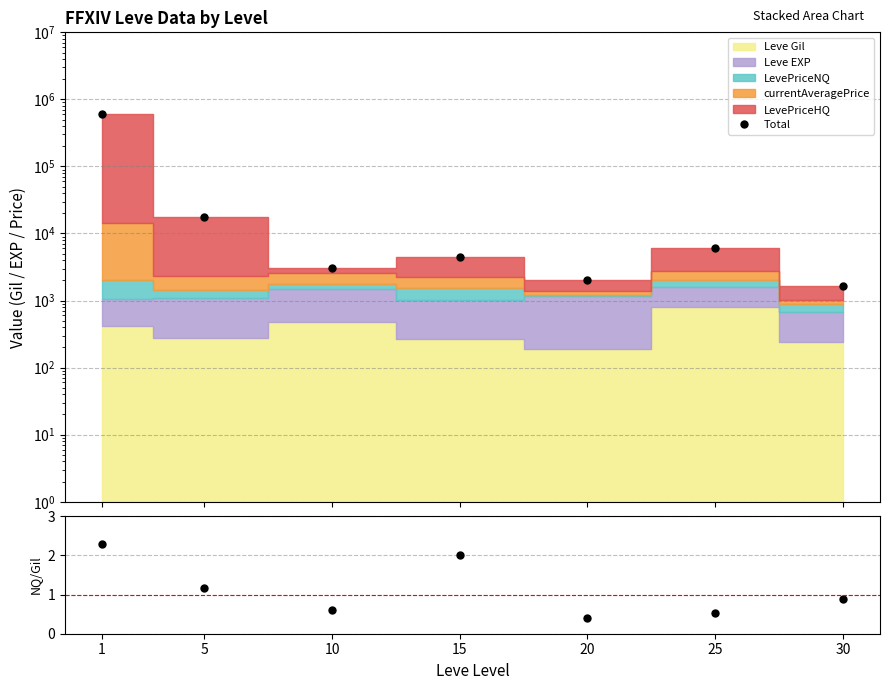

Between 30 and 1, which is larger?

1